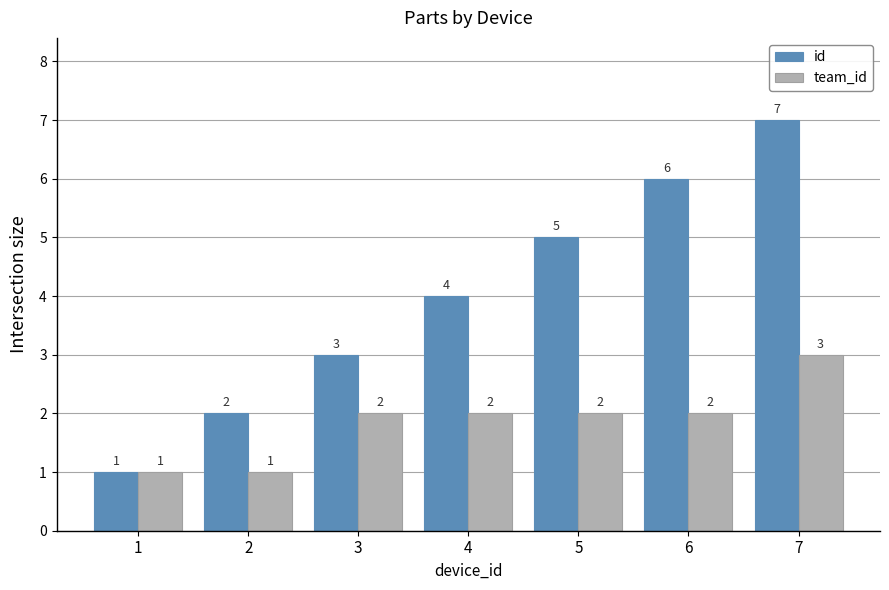

How many values in the id series are below 4?

3